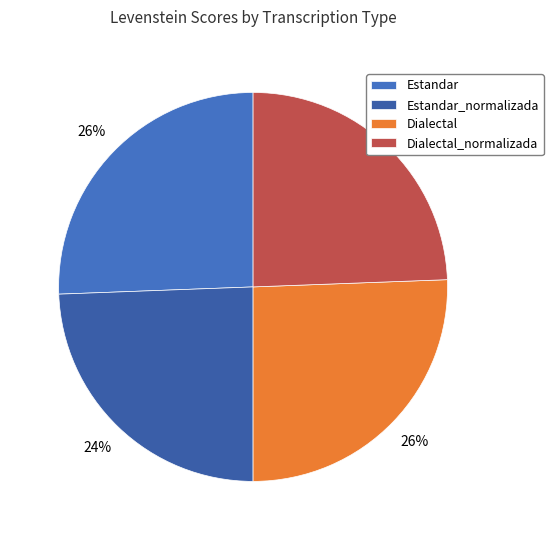

Is it true that Estandar is 26% of the pie?

True